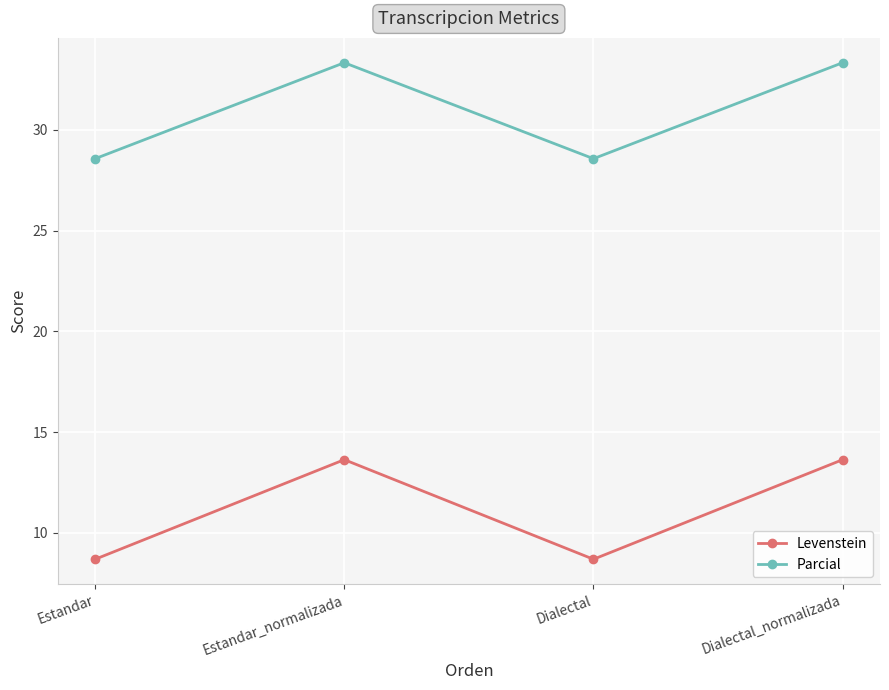

What is the difference between the maximum and minimum values in the Parcial series?

4.8